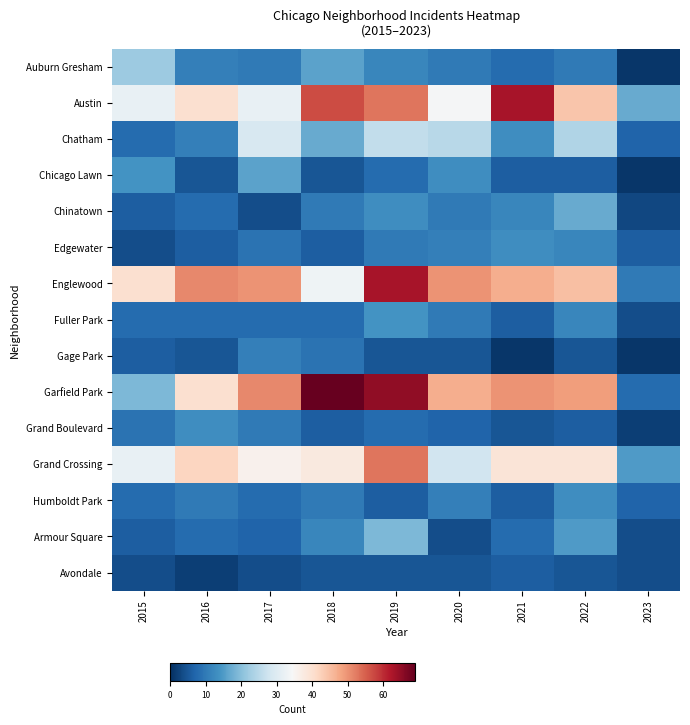

Reading left to right, what are all the values shown in this chart?

Auburn Gresham: 2015=22	2016=11	2017=10	2018=16	2019=12	2020=10	2021=8	2022=10	2023=1
Austin: 2015=32	2016=40	2017=32	2018=57	2019=53	2020=34	2021=63	2022=44	2023=17
Chatham: 2015=8	2016=11	2017=29	2018=17	2019=26	2020=25	2021=13	2022=24	2023=7
Chicago Lawn: 2015=14	2016=5	2017=16	2018=5	2019=8	2020=13	2021=6	2022=6	2023=1
Chinatown: 2015=6	2016=8	2017=4	2018=10	2019=13	2020=10	2021=12	2022=17	2023=3
Edgewater: 2015=4	2016=6	2017=9	2018=6	2019=10	2020=11	2021=13	2022=12	2023=6
Englewood: 2015=40	2016=51	2017=50	2018=33	2019=63	2020=50	2021=47	2022=45	2023=10
Fuller Park: 2015=8	2016=8	2017=8	2018=8	2019=14	2020=10	2021=6	2022=12	2023=4
Gage Park: 2015=6	2016=5	2017=11	2018=9	2019=5	2020=5	2021=1	2022=5	2023=1
Garfield Park: 2015=19	2016=40	2017=51	2018=69	2019=65	2020=47	2021=50	2022=49	2023=8
Grand Boulevard: 2015=9	2016=13	2017=10	2018=6	2019=8	2020=7	2021=5	2022=6	2023=2
Grand Crossing: 2015=32	2016=42	2017=36	2018=38	2019=53	2020=28	2021=39	2022=39	2023=15
Humboldt Park: 2015=8	2016=10	2017=8	2018=10	2019=6	2020=11	2021=6	2022=13	2023=7
Armour Square: 2015=6	2016=8	2017=7	2018=12	2019=19	2020=4	2021=8	2022=15	2023=4
Avondale: 2015=4	2016=2	2017=4	2018=5	2019=5	2020=5	2021=6	2022=5	2023=4